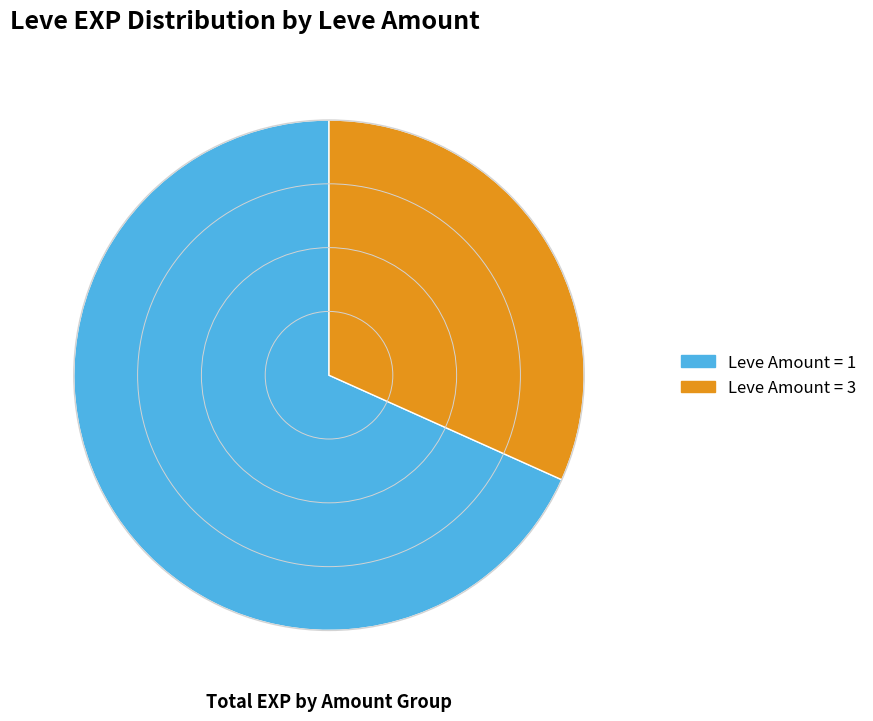

Does any single category account for the majority?

Yes